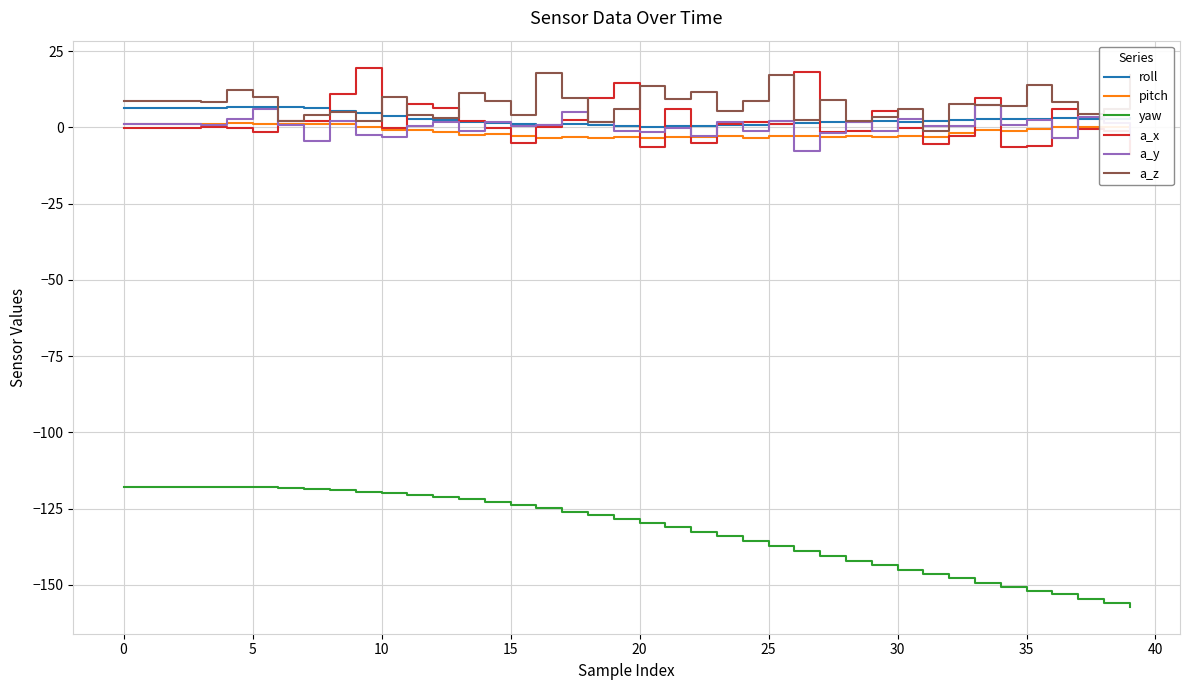

Which has a higher value, 37 or 16?

37